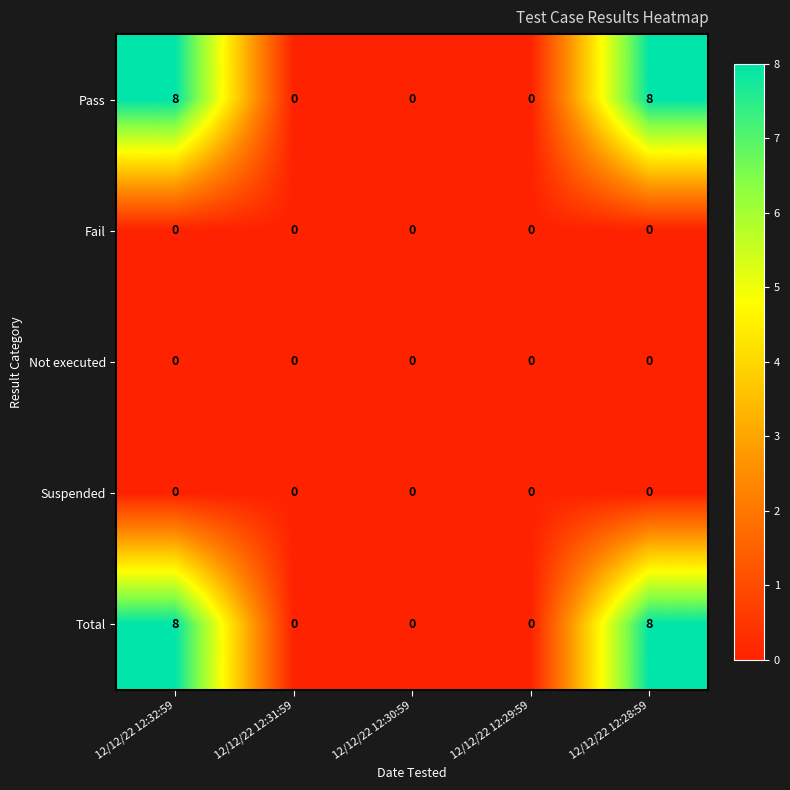

What is the average value of the Pass series?

3